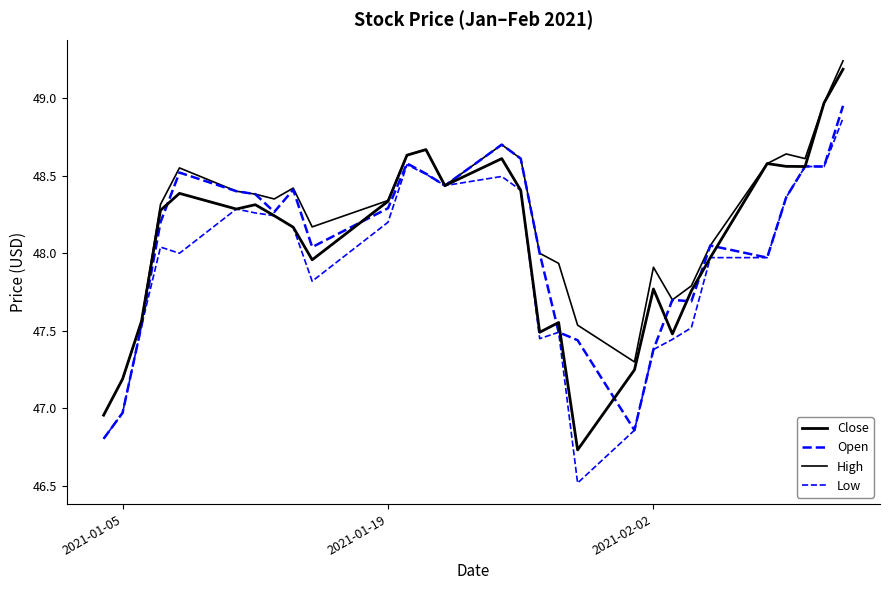

At how many categories does at least one series exceed 47?

28